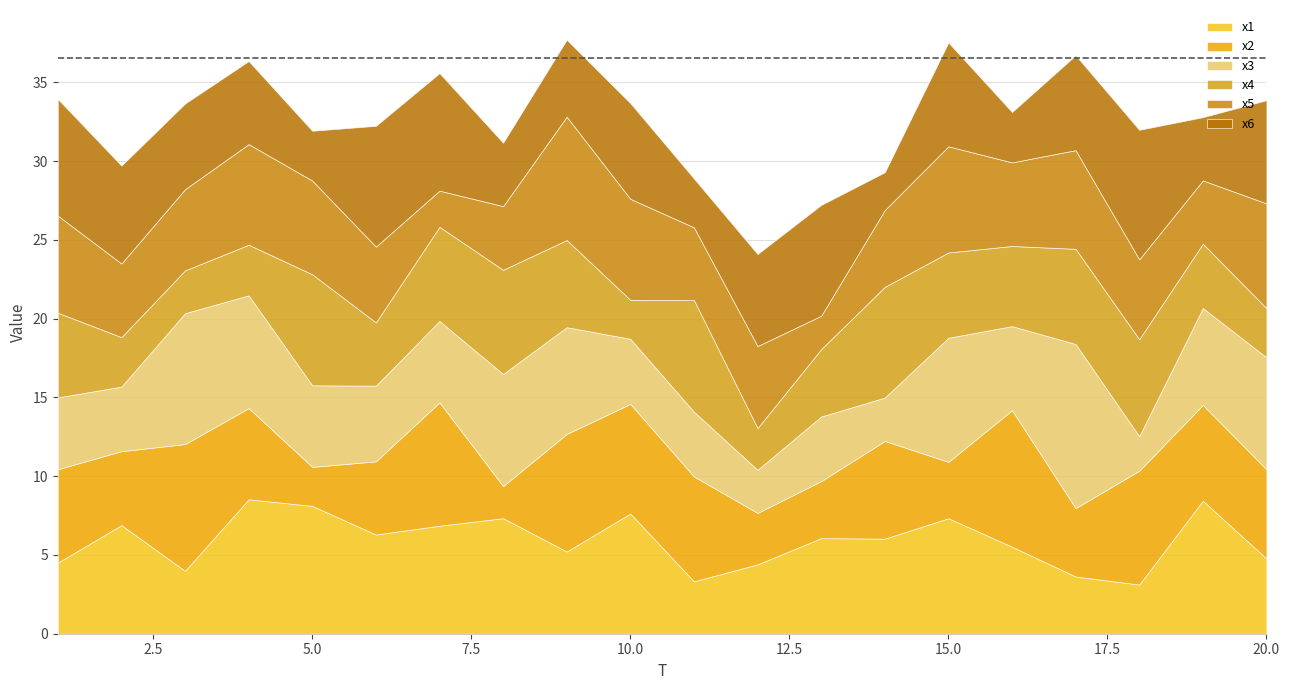

How many series are shown in this chart?

6